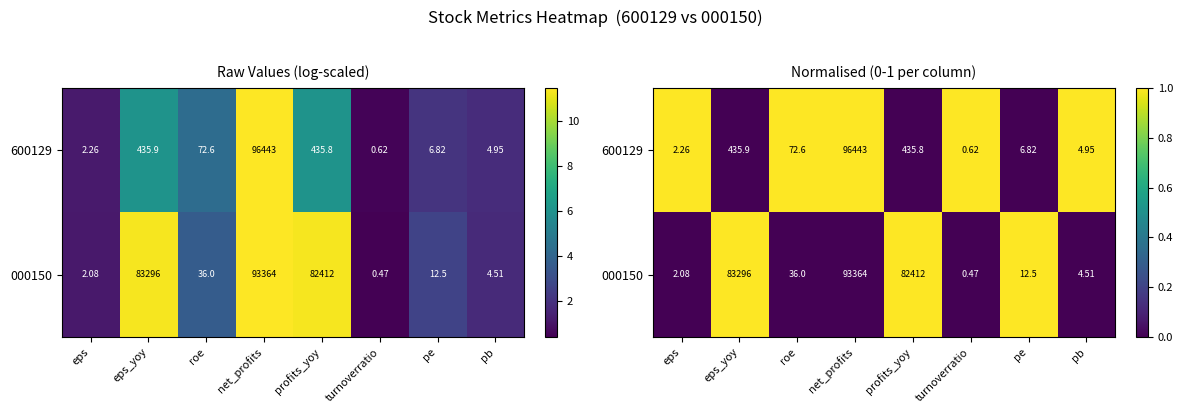

What is the difference between the 000150 values at turnoverratio and pe?

1